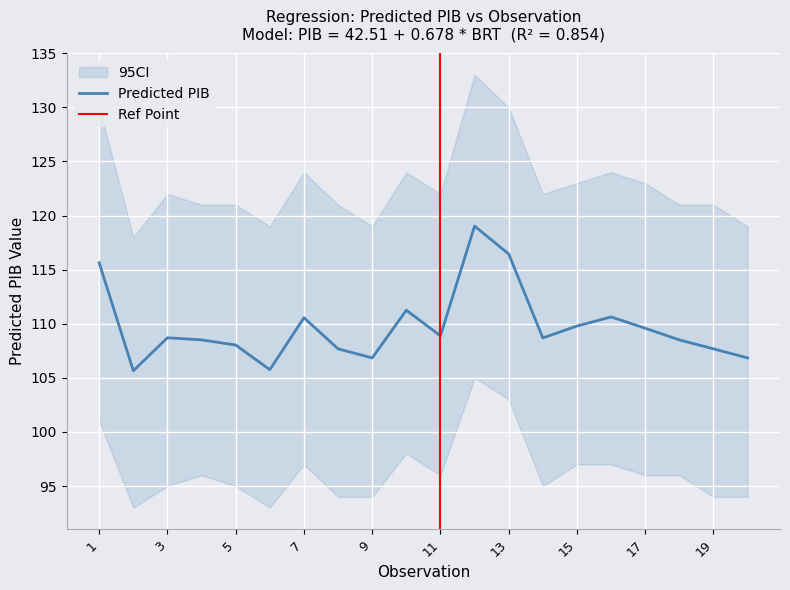

What is the total value across all series at 11?

322.4